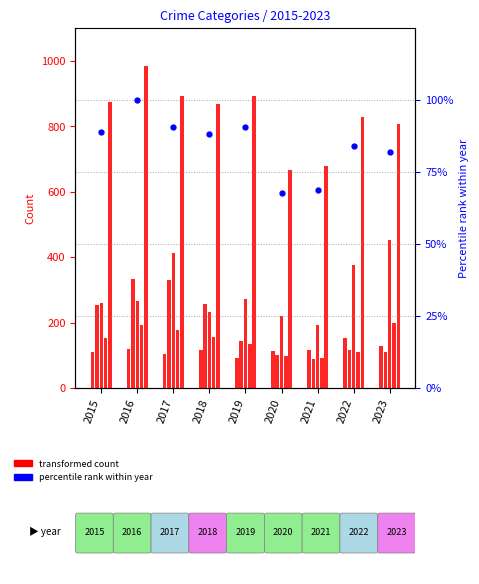

Which series changed the most between 2019 and 2022?

Motor Vehicle Theft